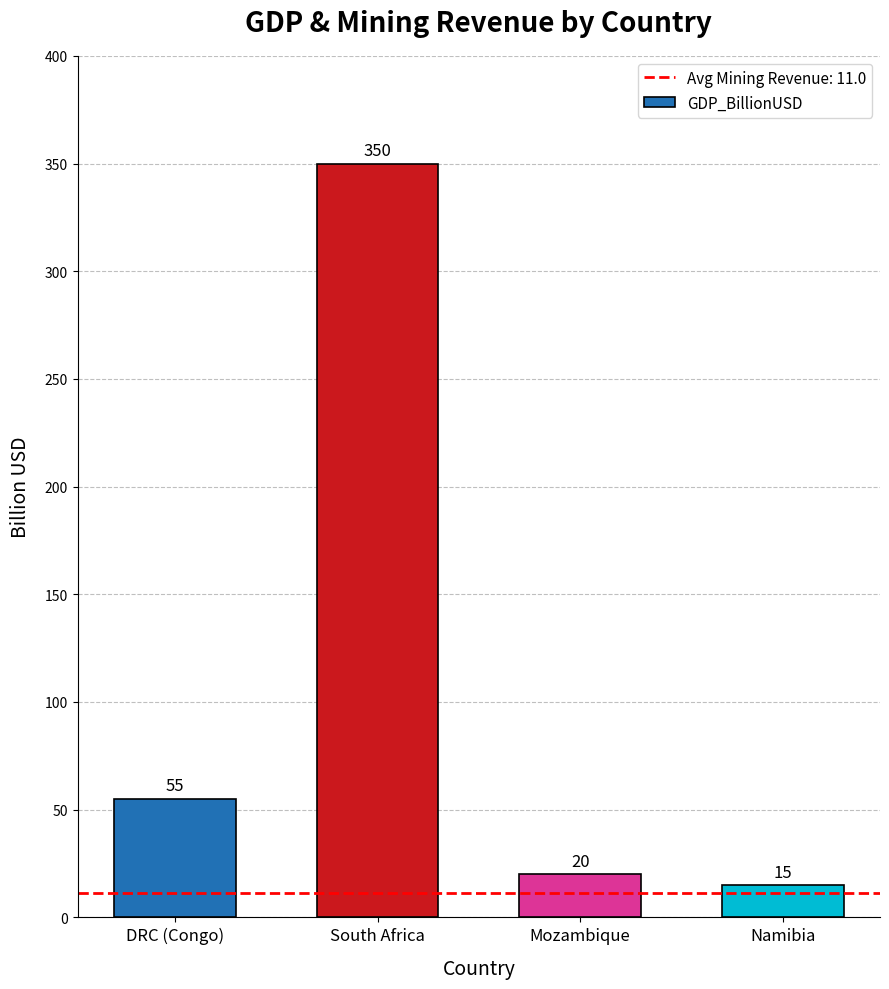

What is the ratio of the value at Mozambique to the value at South Africa?

0.1